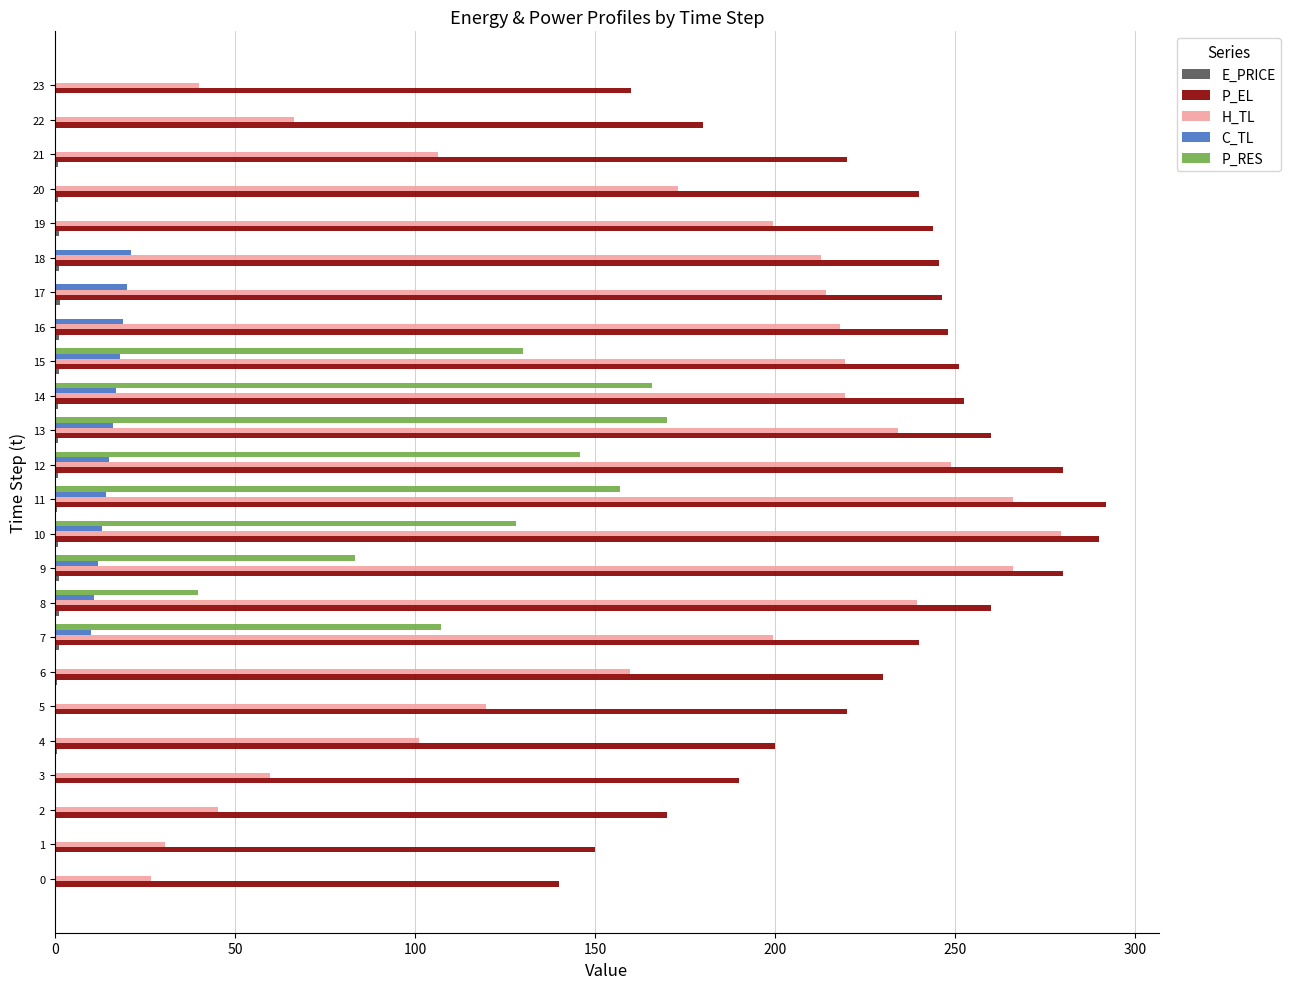

What is the greatest value displayed?

292.0